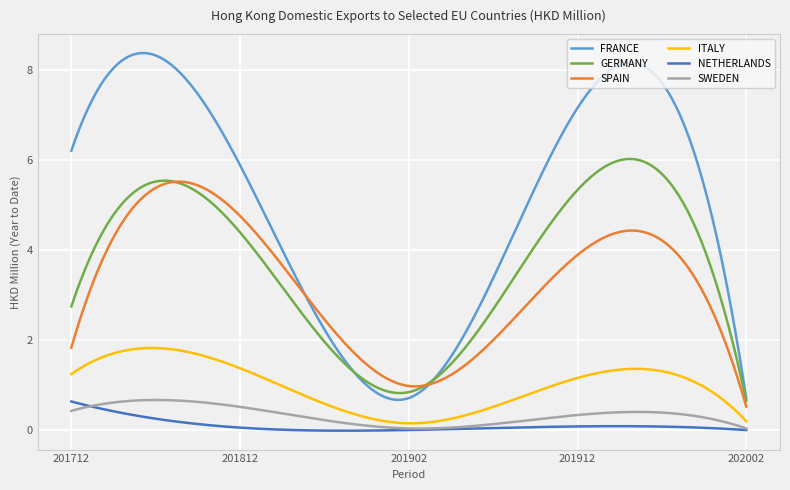

True or false: GERMANY and ITALY cross at least once.

False